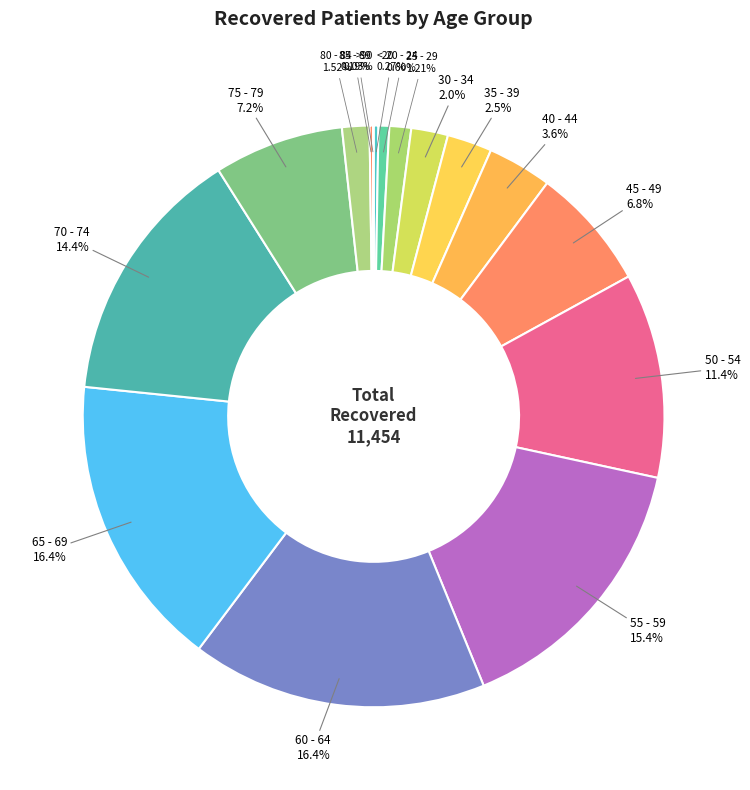

Is there a majority slice in this chart?

No